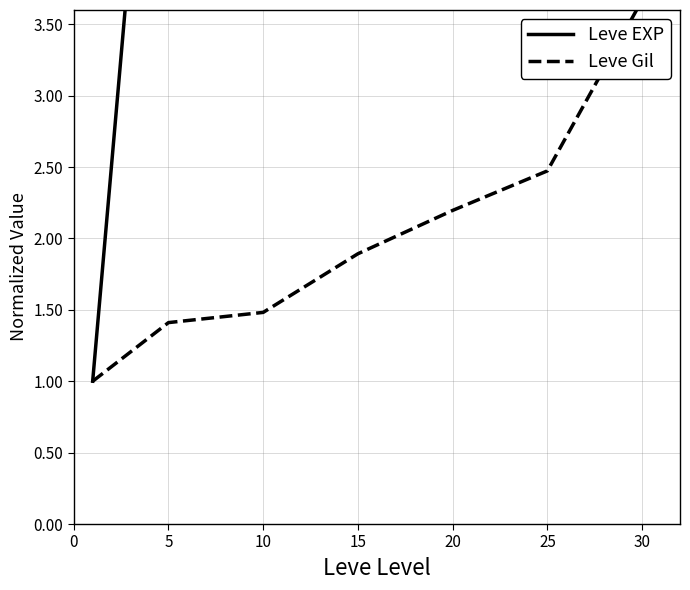

Rank the series by their maximum value, from highest to lowest.

Leve EXP, Leve Gil